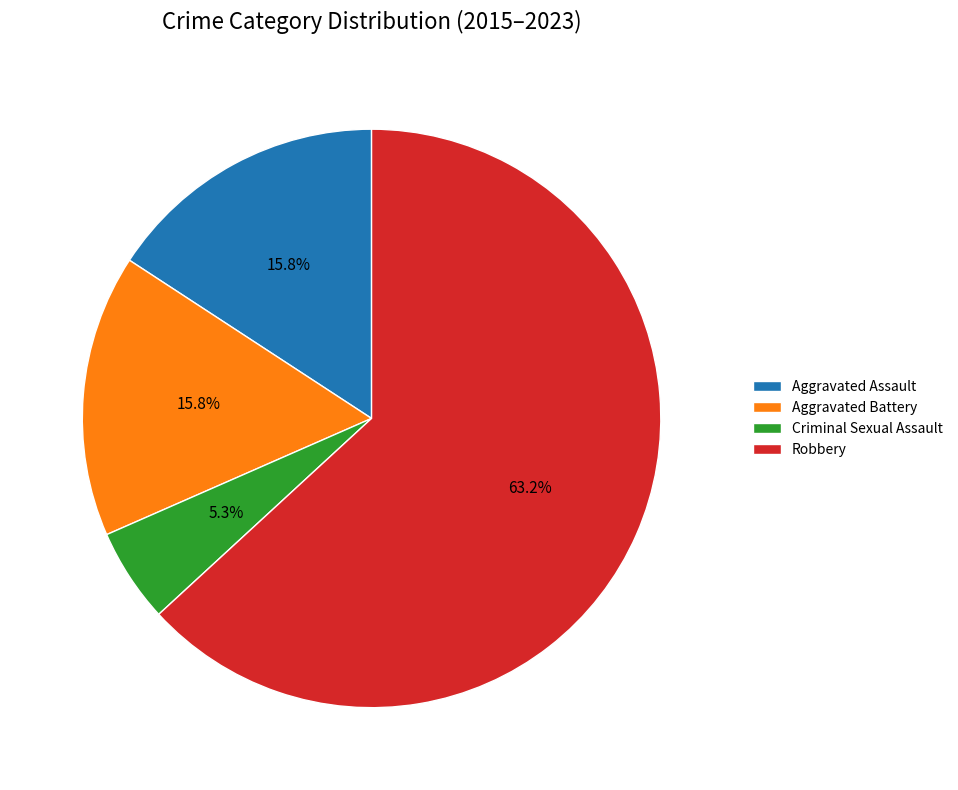

What percentage is the Robbery slice, to the nearest percent?

63%